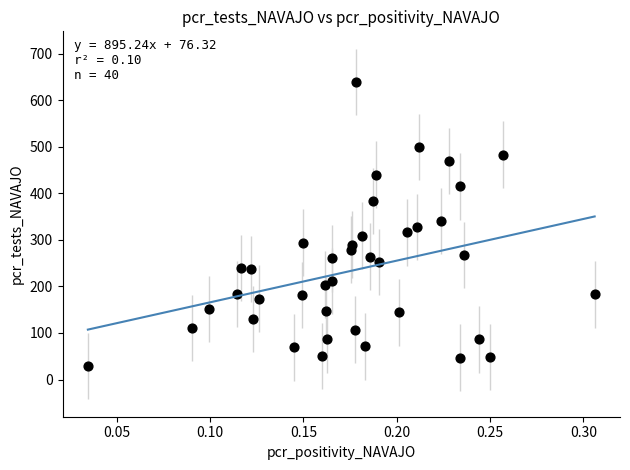

What is the range of Y values (max minus min)?

610